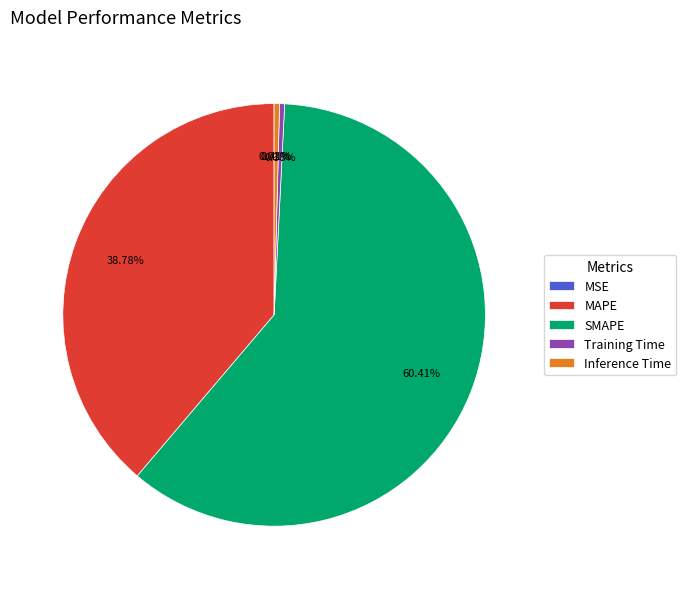

Between MAPE and SMAPE, which is larger?

SMAPE